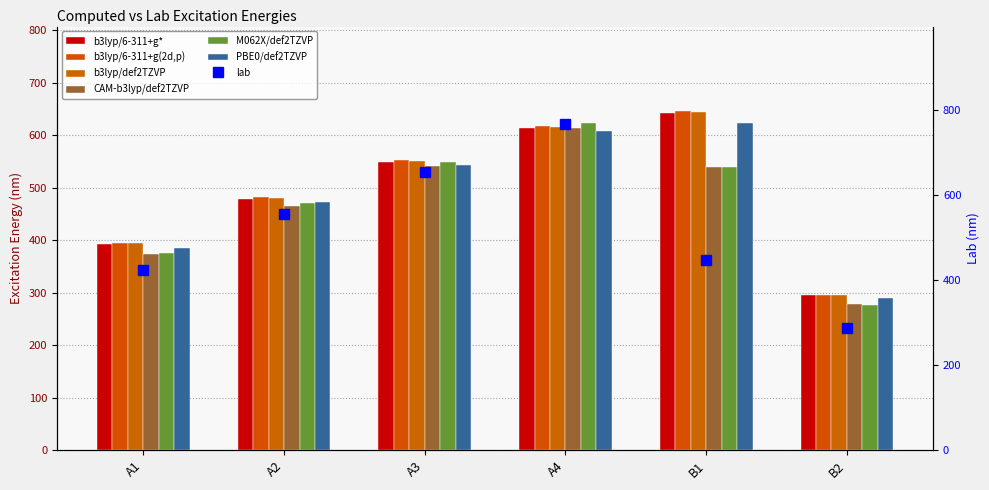

The value of M062X/def2TZVP at A2 is 471.4. True or false?

True